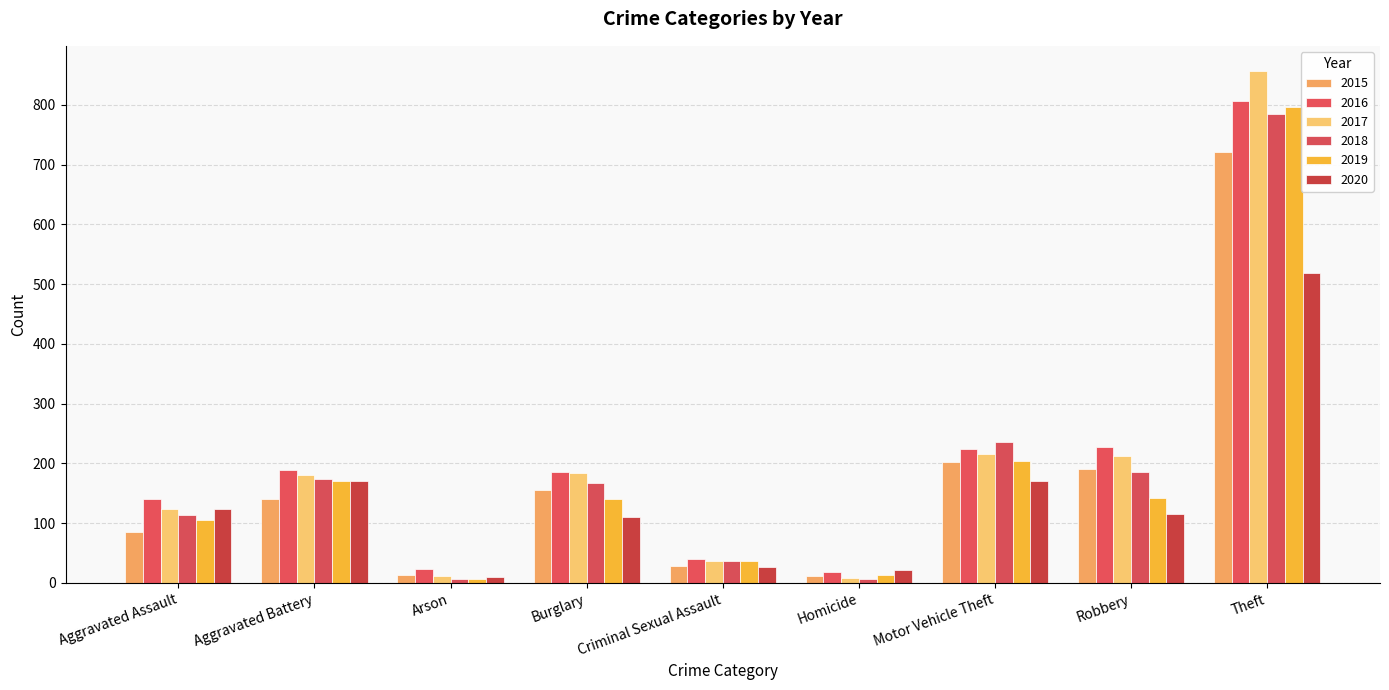

At Burglary, list the series in order from largest to smallest.

2016, 2017, 2018, 2015, 2019, 2020